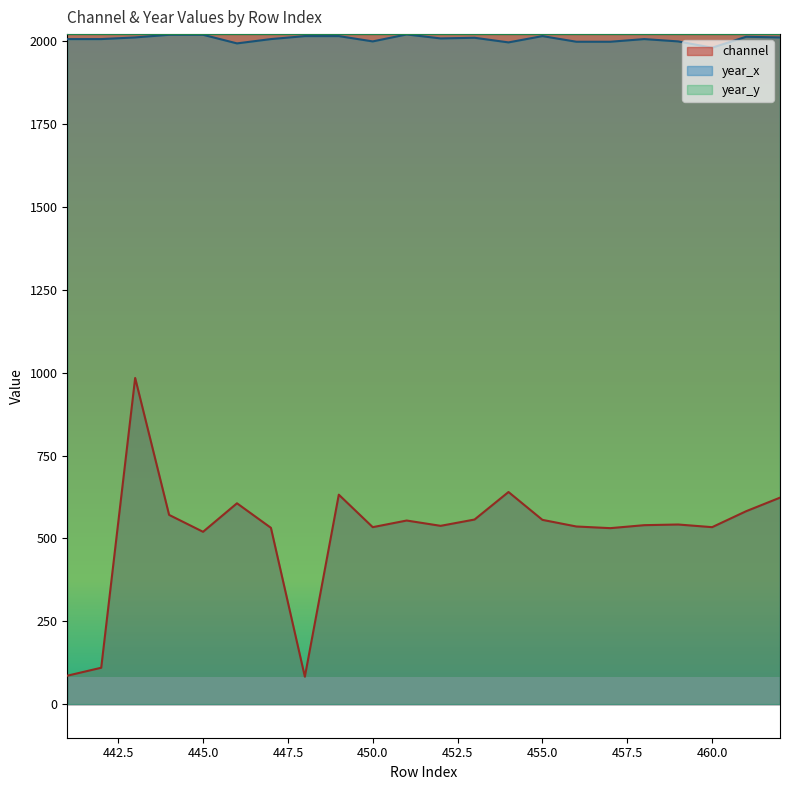

Reading left to right, transcribe all the data shown in this chart.

channel: 86	110	984	571	520	606	532	83	632	534	554	538	557	640	556	536	531	540	542	534	582	623
year_x: 2006	2006	2011	2019	2019	1993	2006	2015	2015	1999	2020	2008	2010	1996	2015	1998	1998	2006	1999	1980	2013	2011